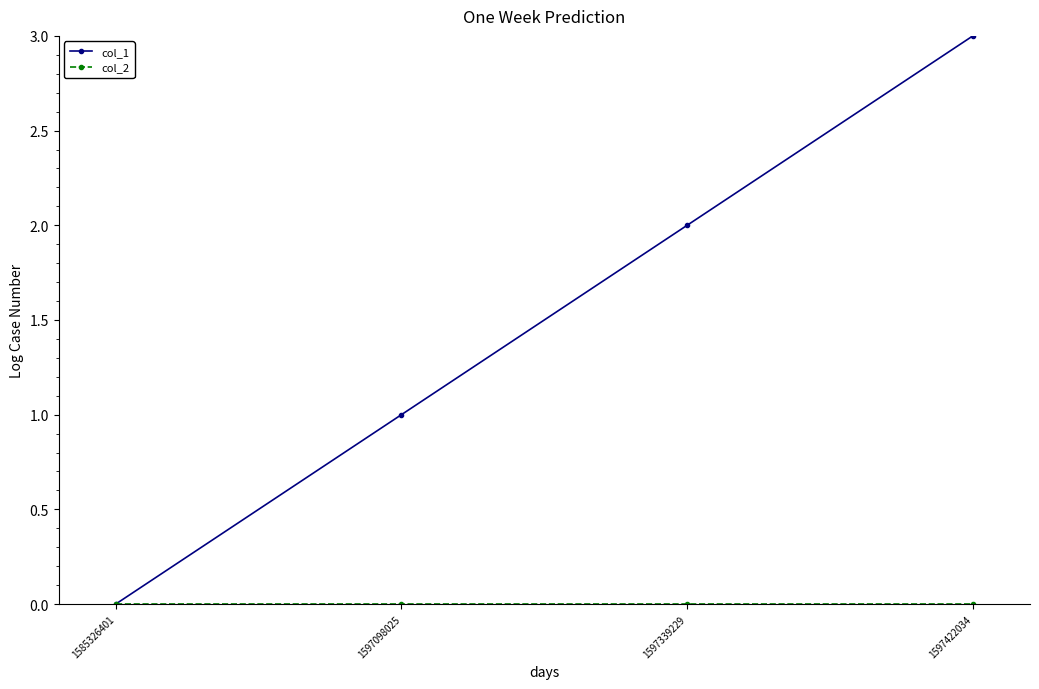

Does the chart display data point markers on the line(s)?

Yes